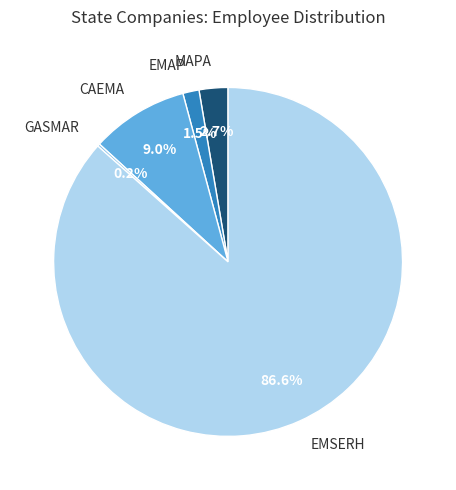

Which has a higher value, CAEMA or MAPA?

CAEMA